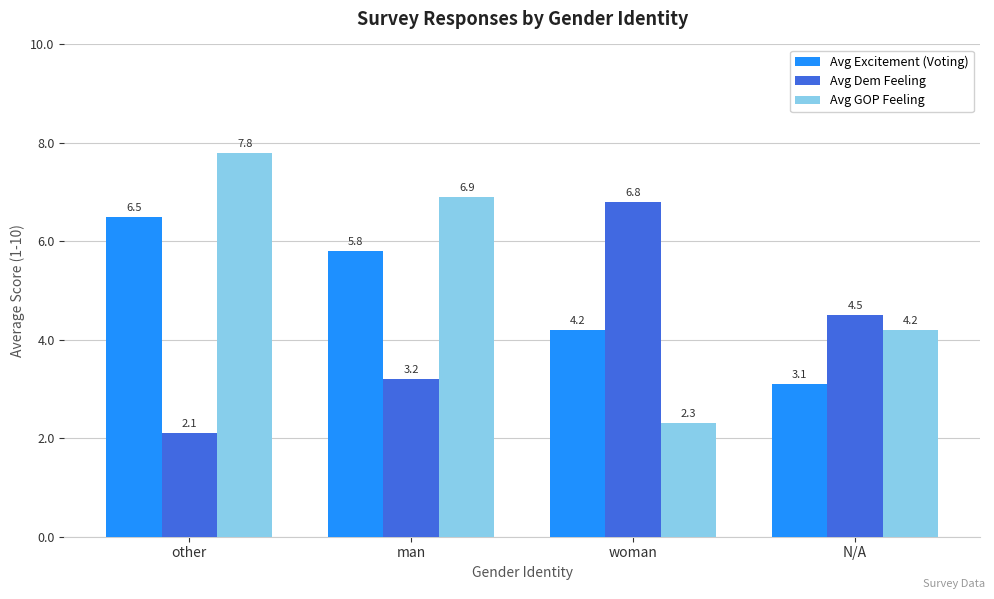

The Avg Dem Feeling series shows 1.4 at other. True or false?

False